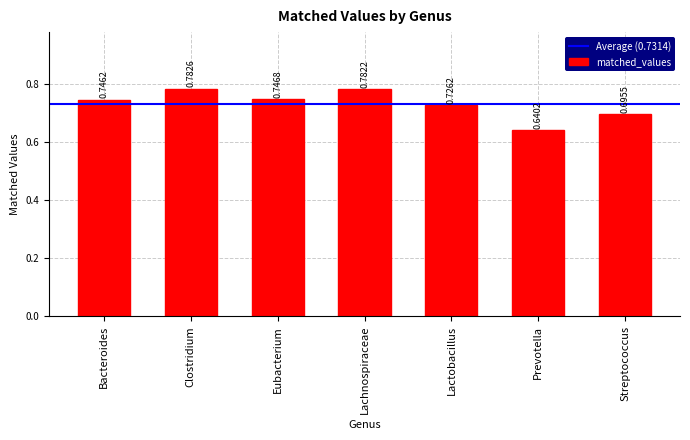

The value at Prevotella is 1.1. True or false?

False